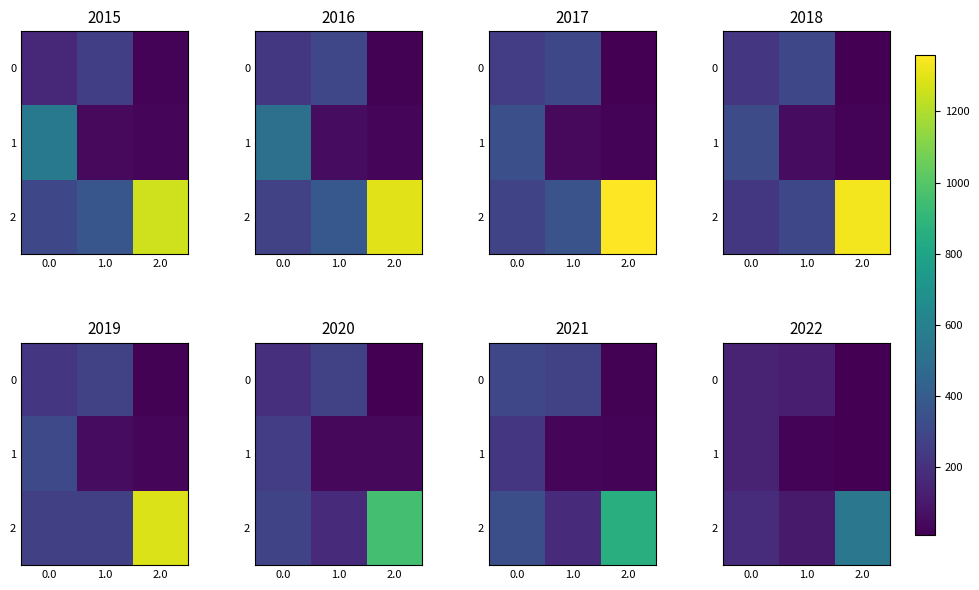

At which category does the chart reach its peak across all series?

2.0